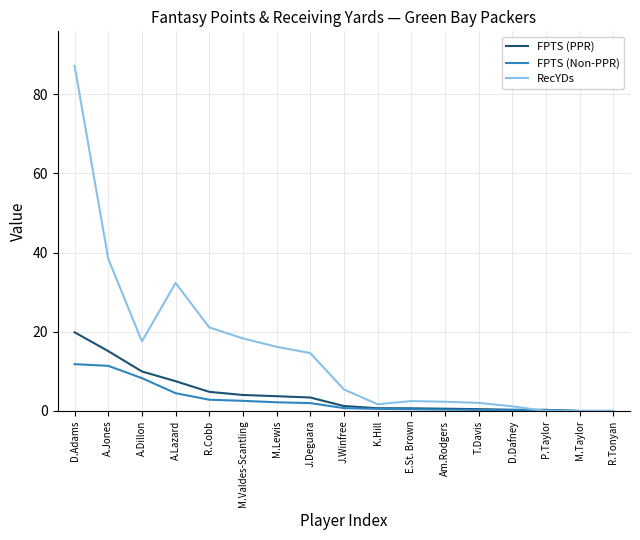

Which series changed the most between E.St. Brown and P.Taylor?

RecYDs